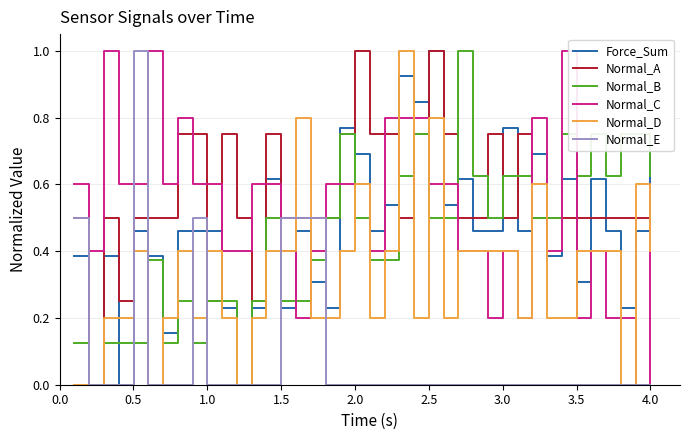

True or false: Force_Sum and Normal_C cross at least once.

True